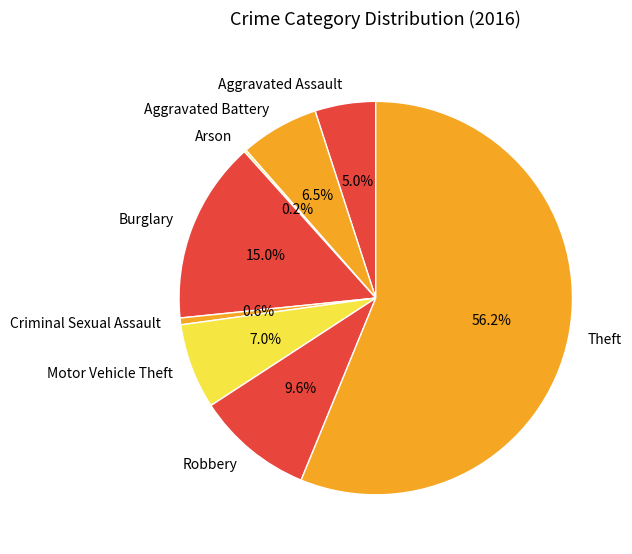

Combined, do Aggravated Battery and Aggravated Assault account for over 50%?

No